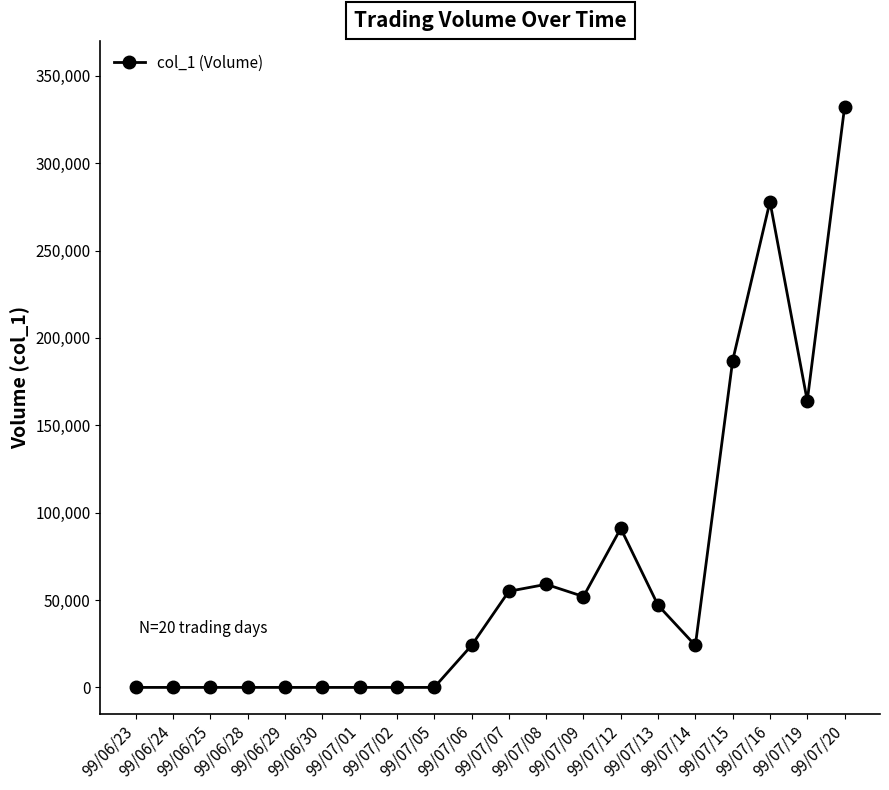

What is the difference between the maximum and minimum values?

332000